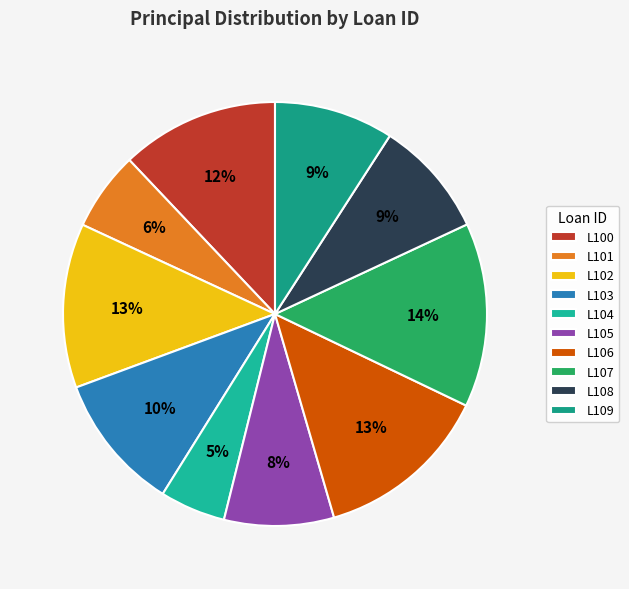

True or false: L100 accounts for 12% of the total.

True